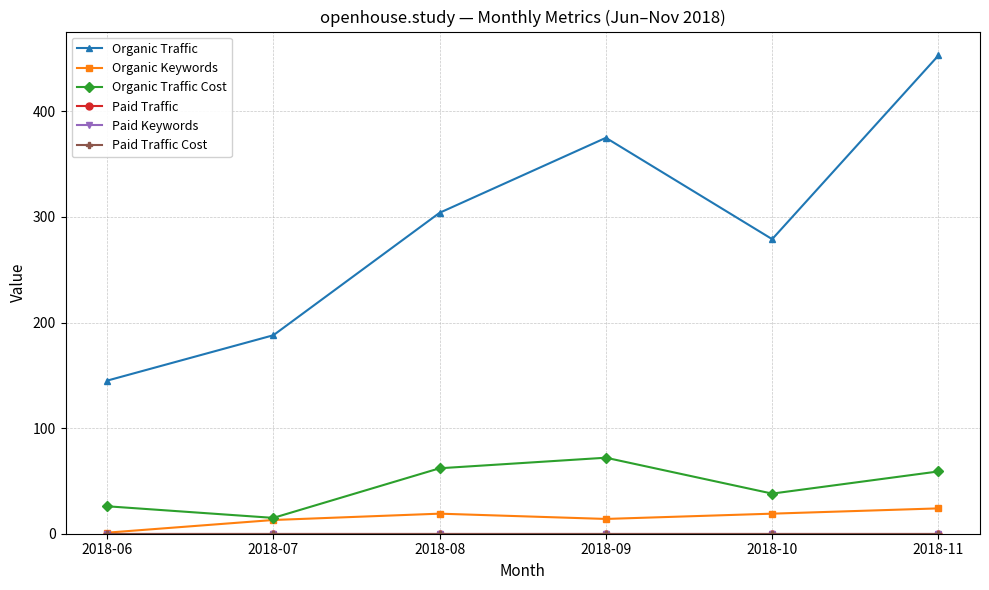

Does the chart have visible grid lines?

Yes